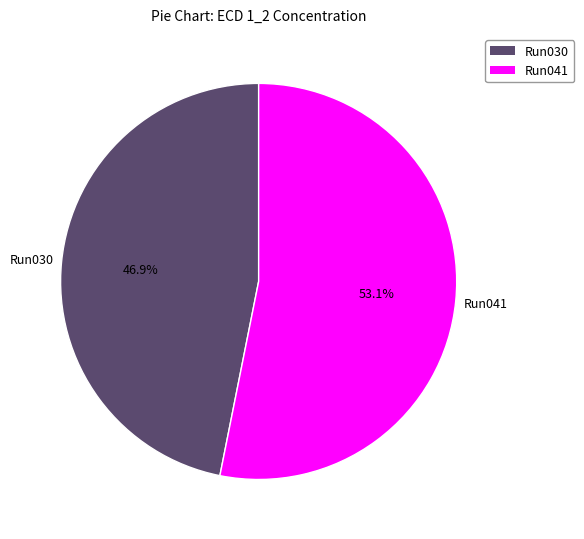

To the nearest percent, what is the difference between the largest and smallest slice percentages?

6%